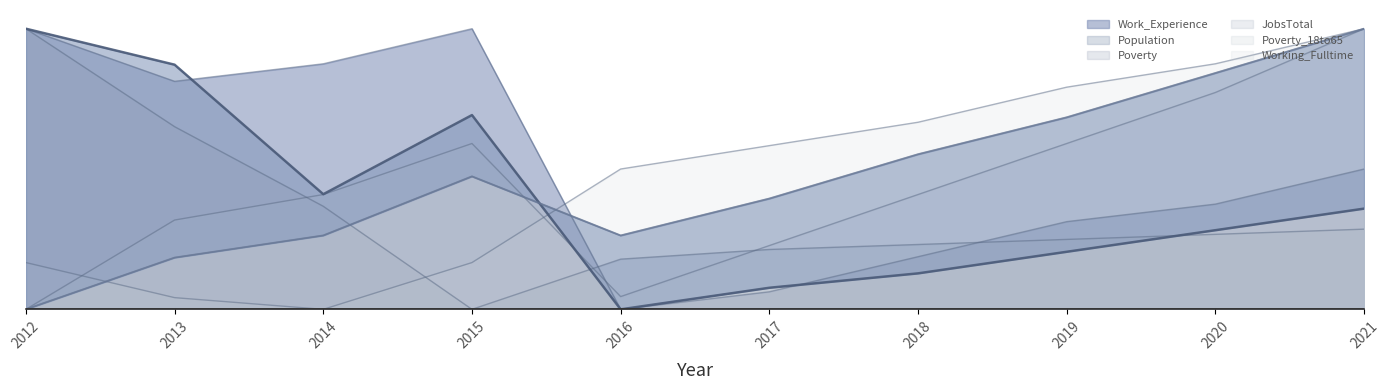

Where is the first local maximum for Work_Experience?

2015